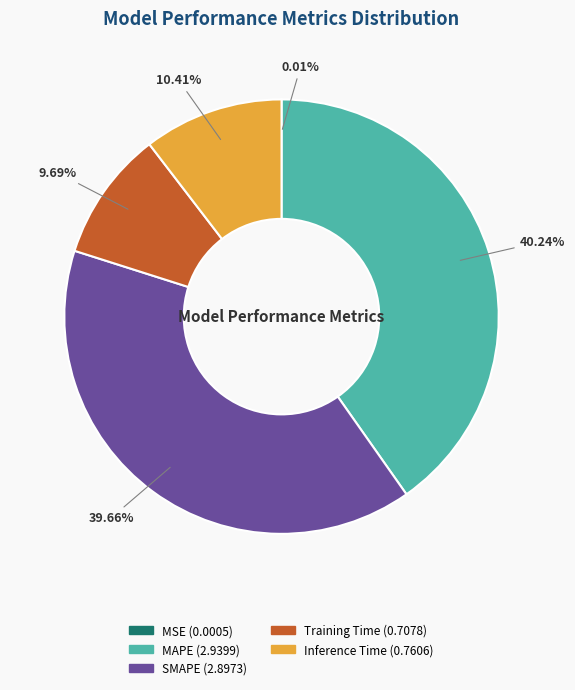

What is the largest slice in the pie chart?

MAPE